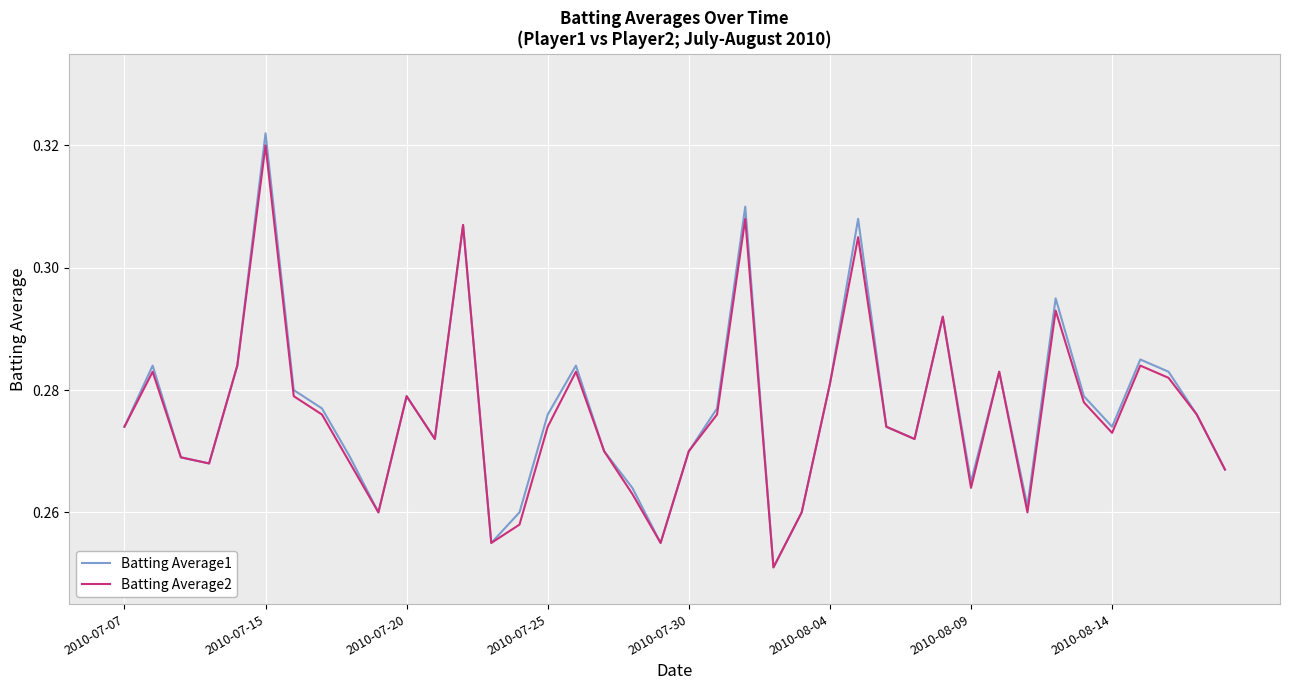

Which series has the largest range (max minus min)?

Batting Average1